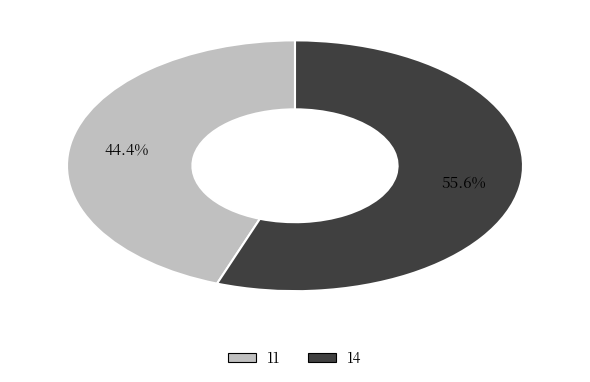

Does 11 represent more than half of the total?

No